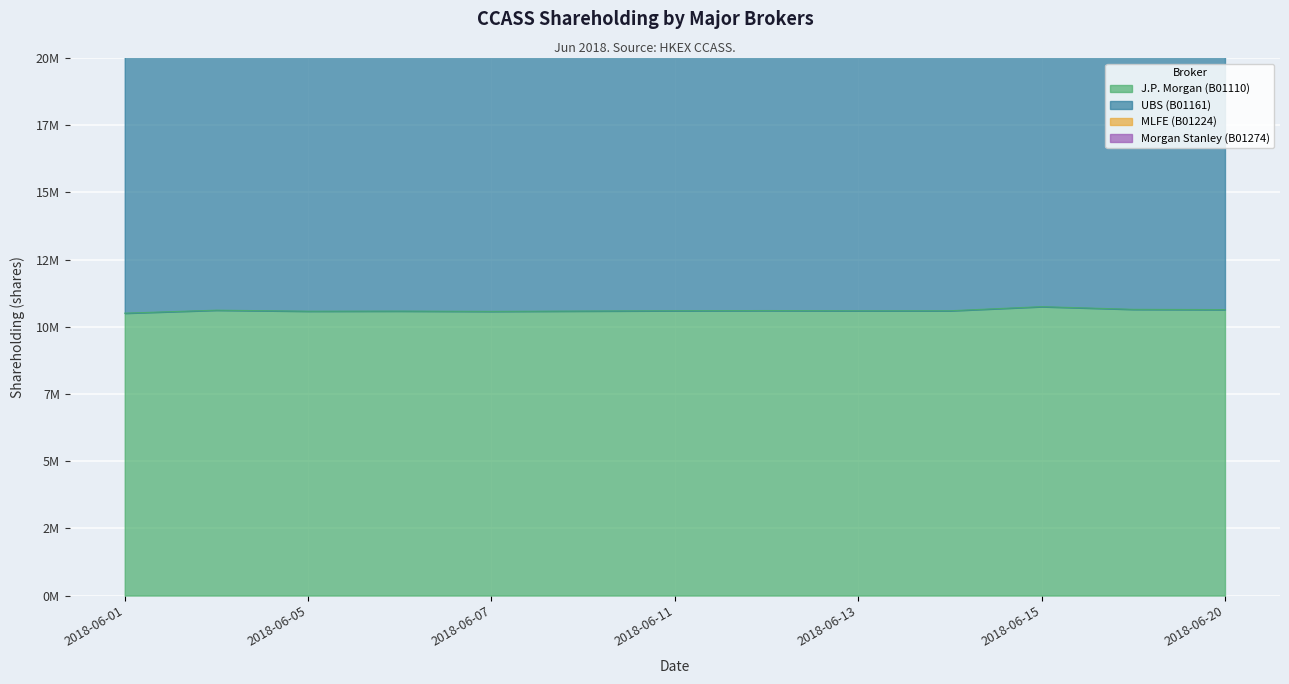

Reading left to right, extract all data points from this chart.

J.P. Morgan (B01110): 10506140	10617739	10579431	10583831	10572931	10585731	10596931	10604131	10594931	10595831	10748631	10648473	10639173
UBS (B01161): 26069491	26341677	26462253	26158749	25766300	25515135	24549265	23977223	23495231	23159091	22931984	21880132	22023312